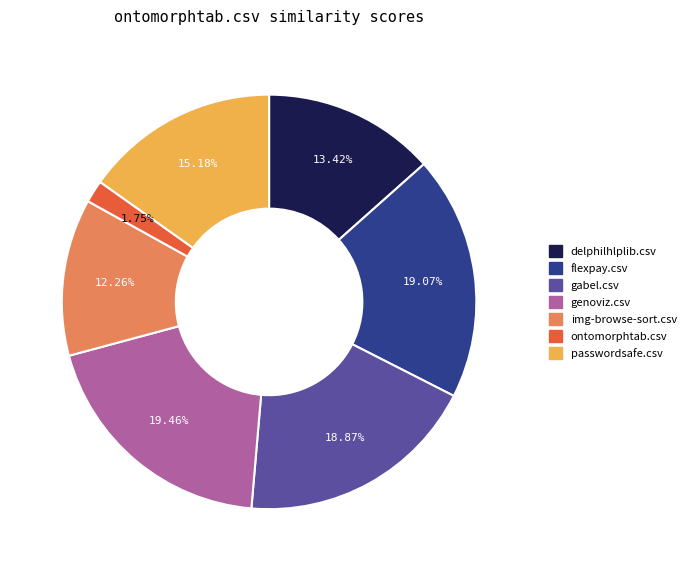

What is the smallest slice in the pie chart?

ontomorphtab.csv